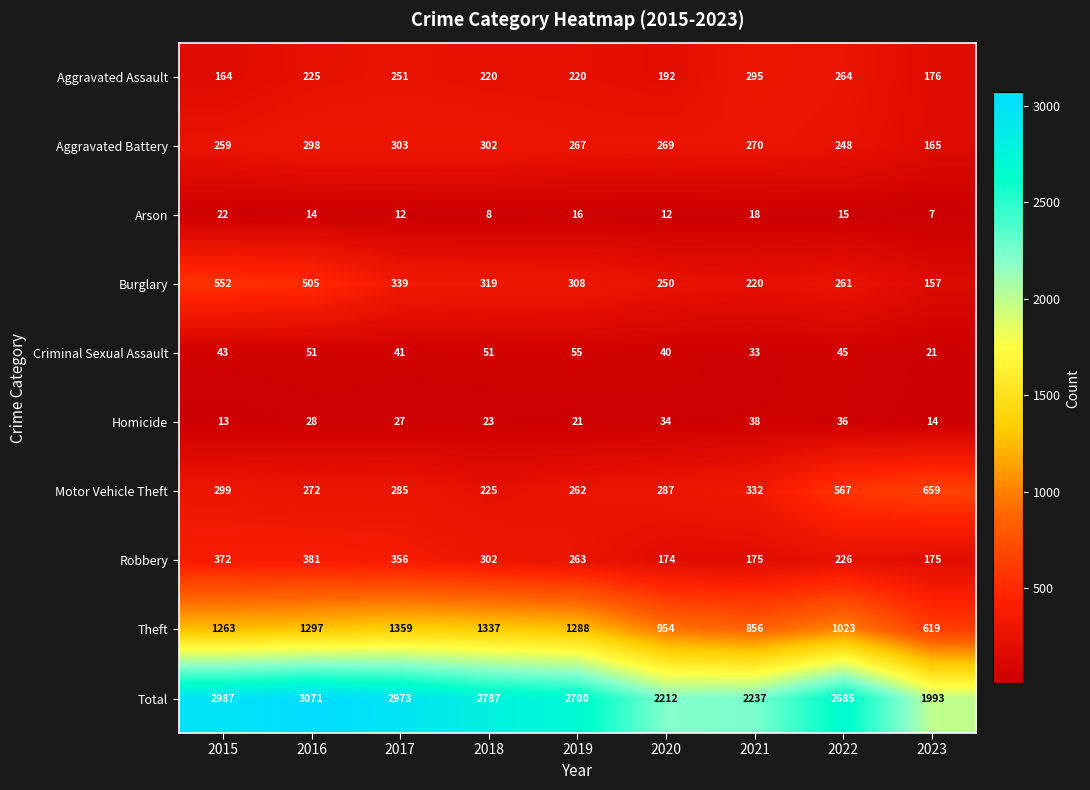

The value of Arson at 2022 is 20. True or false?

False